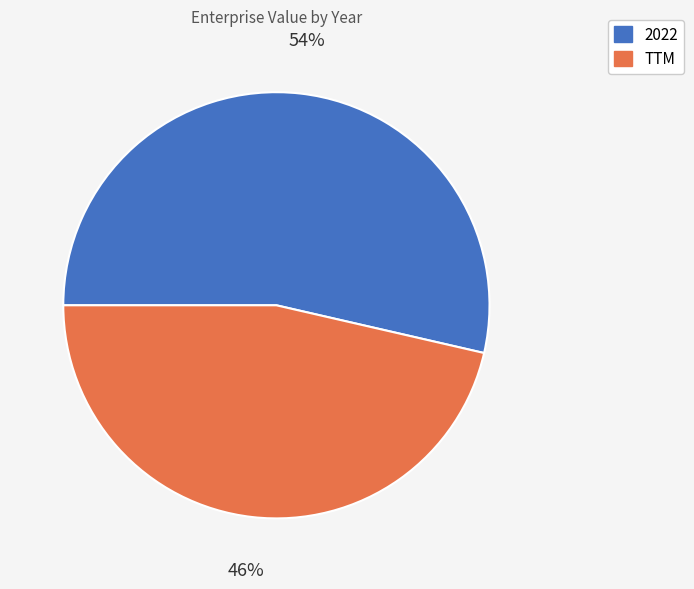

Count the number of slices in the pie.

2